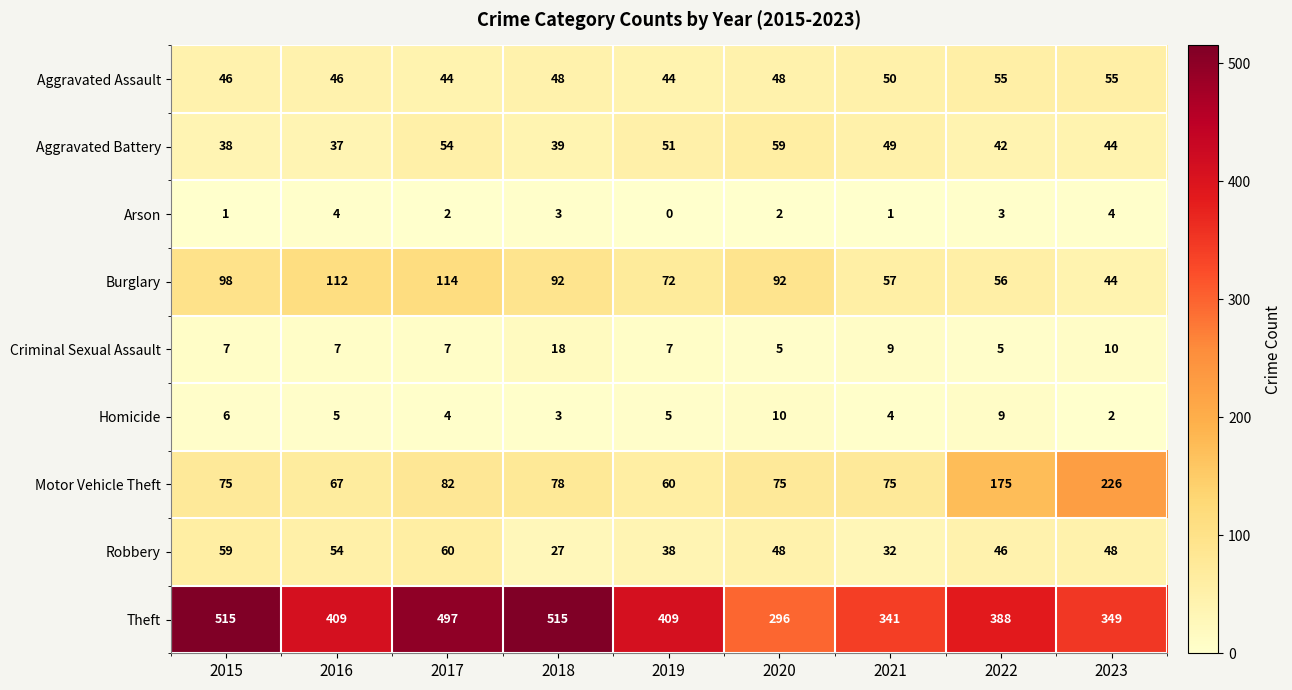

How many series are shown in this chart?

9